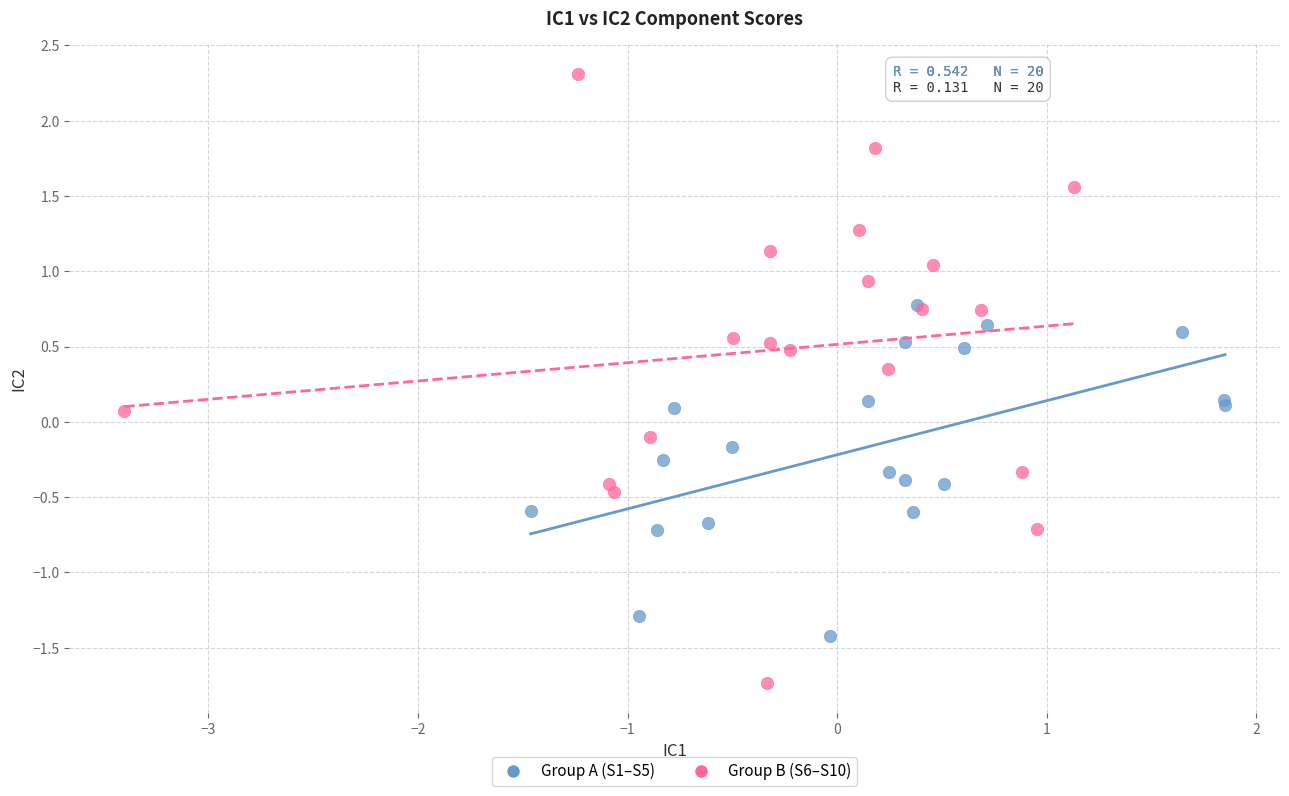

Which series contains the lowest Y value?

Group B (S6–S10)